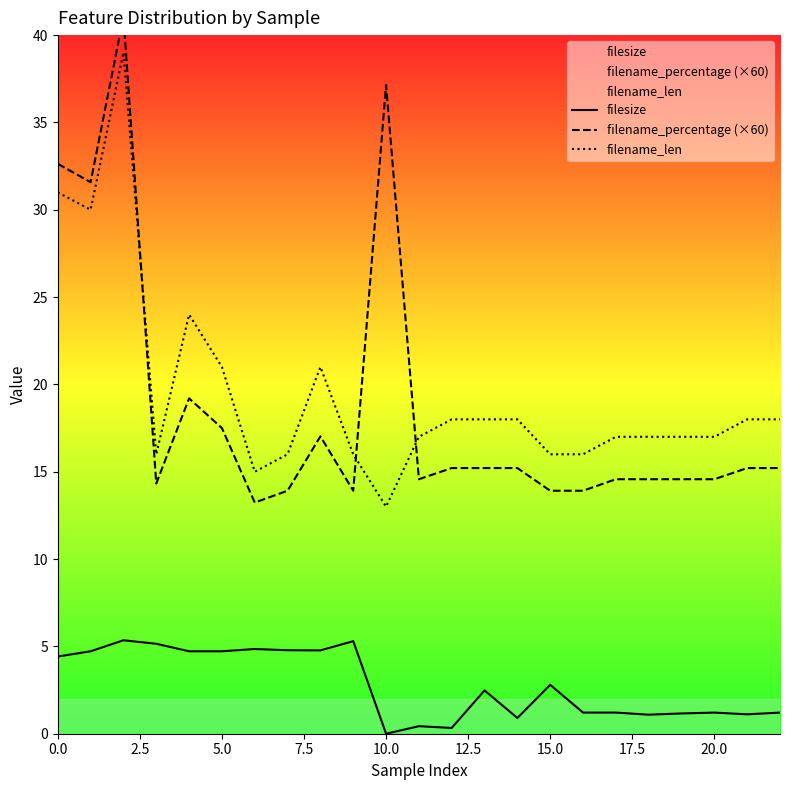

At which category does the chart reach its minimum across all series?

10